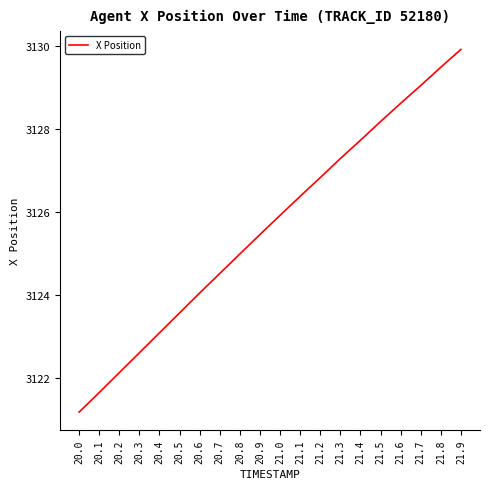

What position from the right is 20.1?

19